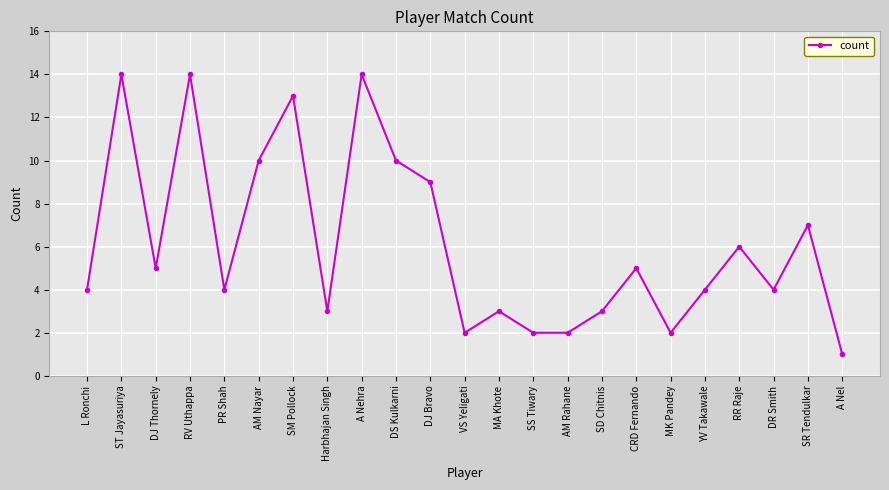

Reading left to right, extract all data points from this chart.

L Ronchi=4	ST Jayasuriya=14	DJ Thornely=5	RV Uthappa=14	PR Shah=4	AM Nayar=10	SM Pollock=13	Harbhajan Singh=3	A Nehra=14	DS Kulkarni=10	DJ Bravo=9	VS Yeligati=2	MA Khote=3	SS Tiwary=2	AM Rahane=2	SD Chitnis=3	CRD Fernando=5	MK Pandey=2	YV Takawale=4	RR Raje=6	DR Smith=4	SR Tendulkar=7	A Nel=1